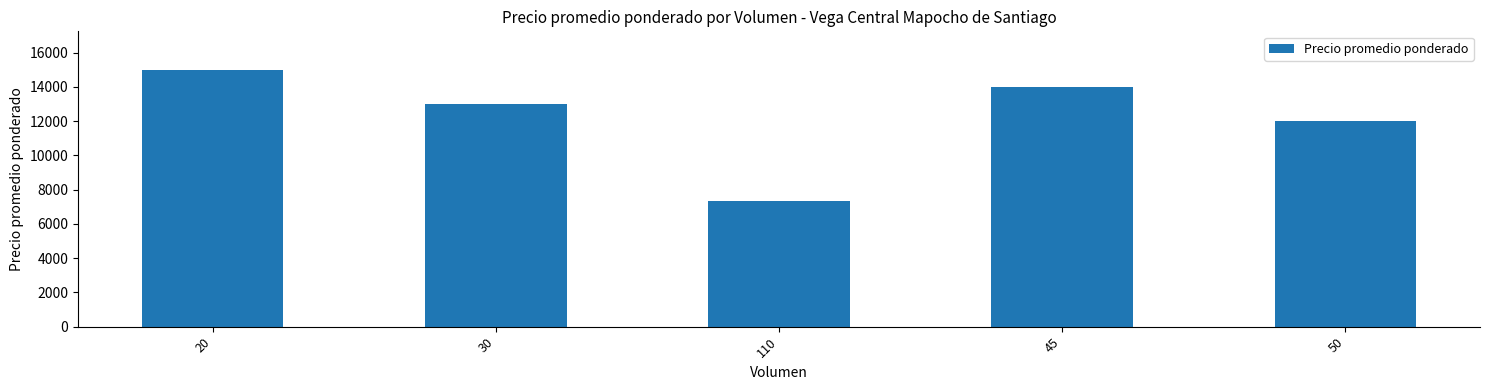

What is the label of the 3rd bar from the left?

110